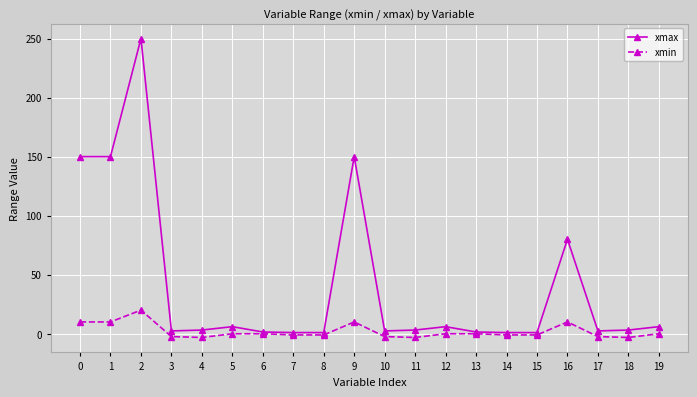

At which category does the chart reach its peak across all series?

2